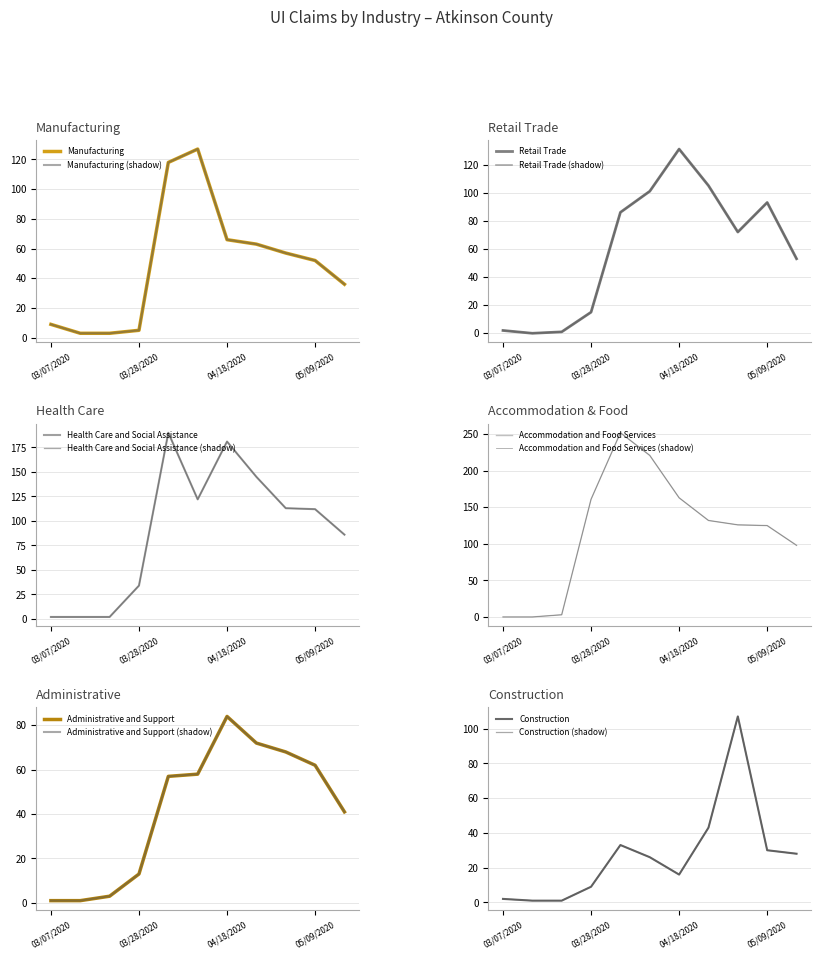

The Health Care and Social Assistance series shows 145 at 04/25/2020. True or false?

True